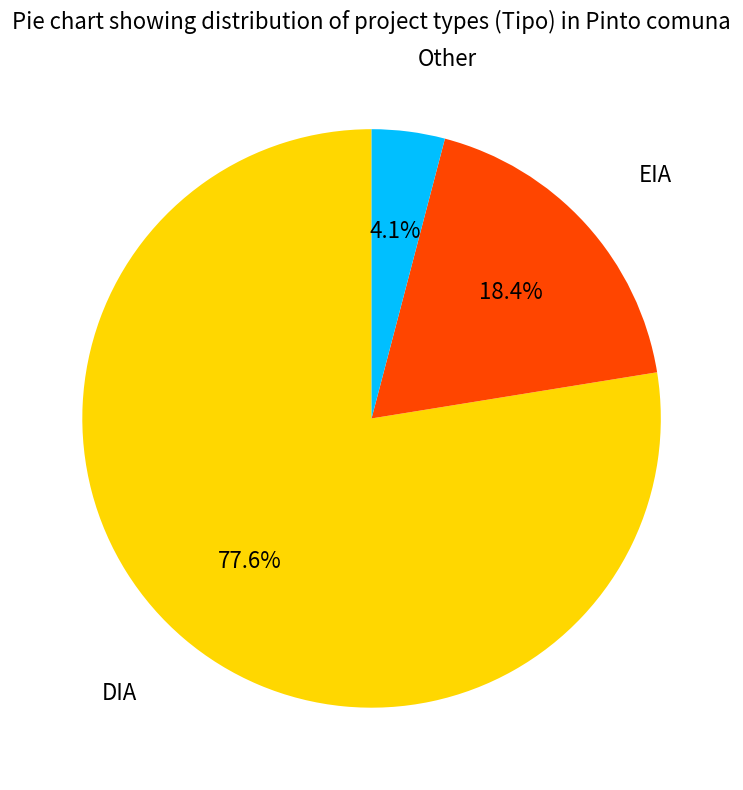

To the nearest percent, what is the combined percentage of DIA and Other?

82%